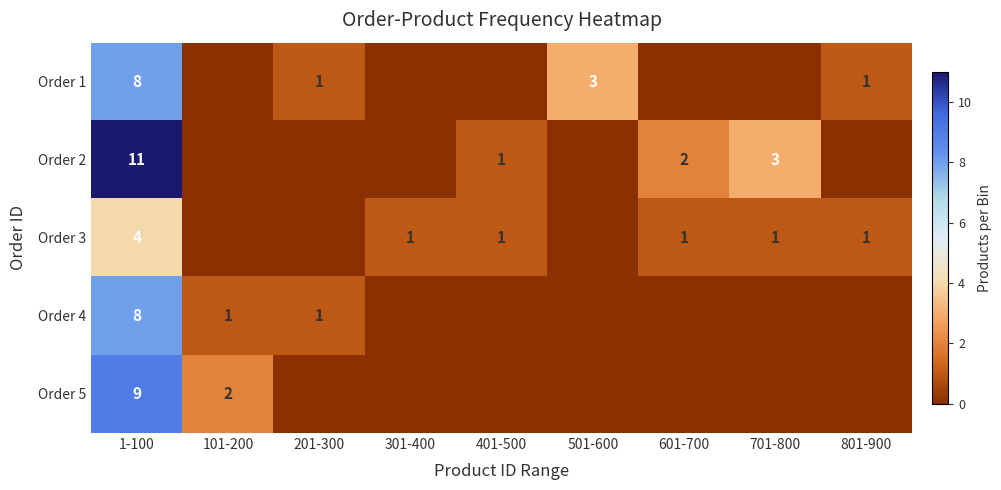

At which category is the sum across all series the highest?

1-100